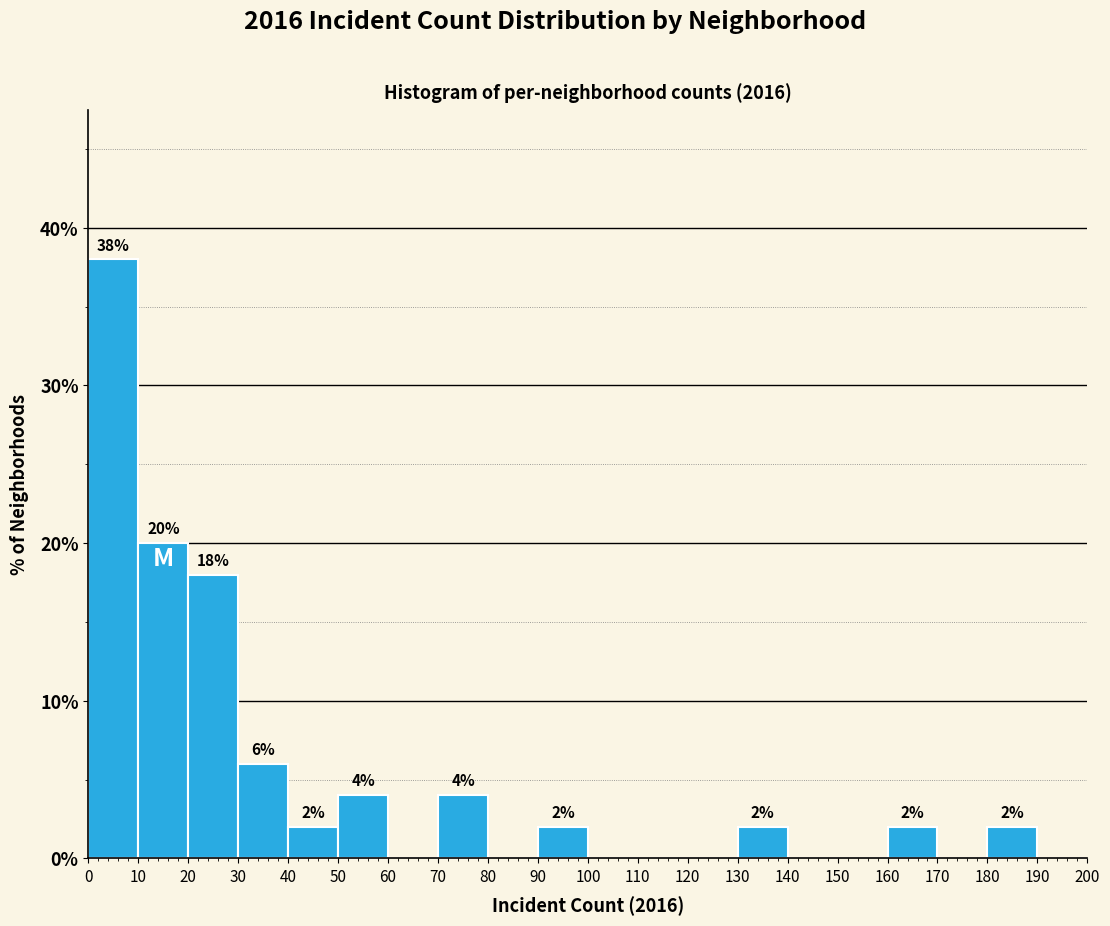

Which range on the x-axis has the tallest bar?

0 to 10